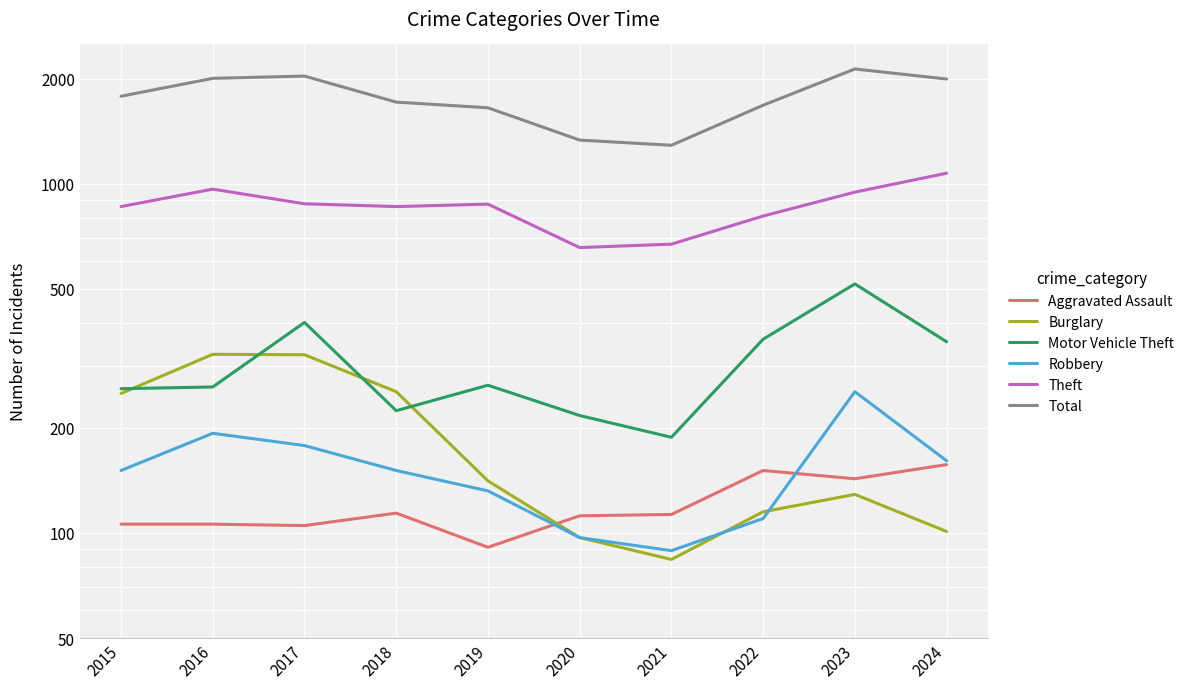

Reading left to right, extract all data points from this chart.

Aggravated Assault: 106	106	105	114	91	112	113	151	143	157
Burglary: 251	325	324	254	141	97	84	115	129	101
Motor Vehicle Theft: 259	262	401	224	265	217	188	359	517	353
Robbery: 151	193	178	151	132	97	89	110	254	161
Theft: 861	966	877	861	875	657	672	809	947	1073
Total: 1783	2006	2036	1715	1652	1335	1290	1680	2134	1997